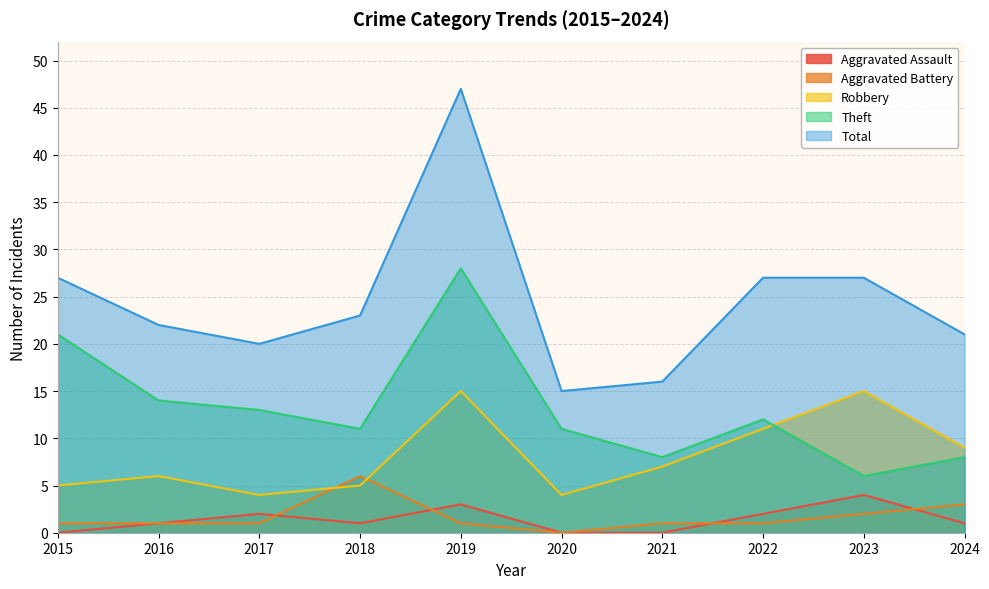

How many data points in Theft are less than 12?

5